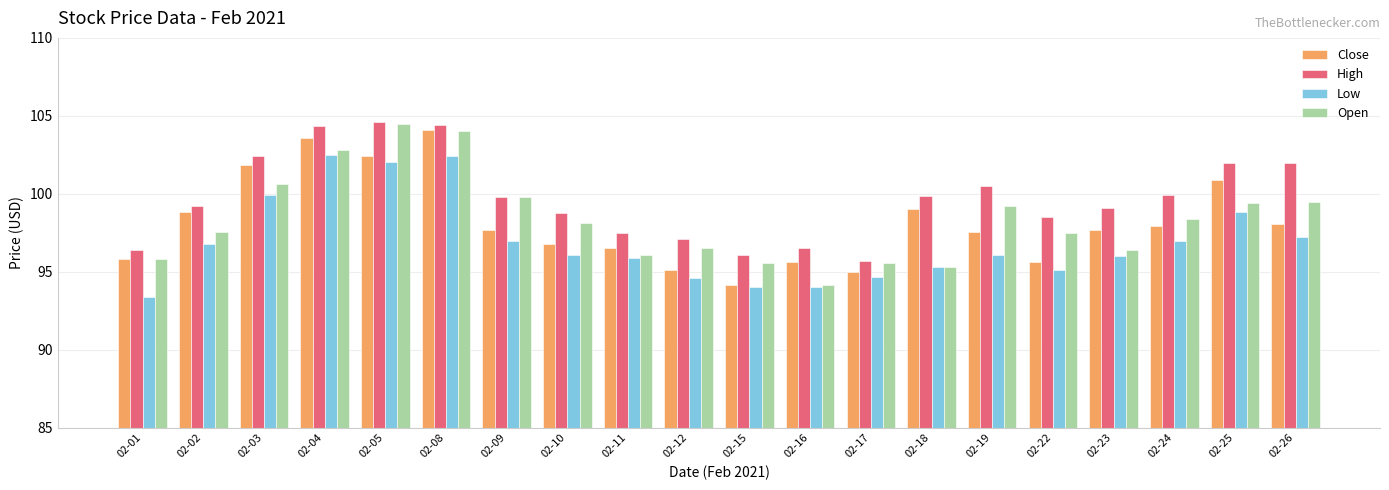

The value of Close at 02-24 is 98.0. True or false?

True